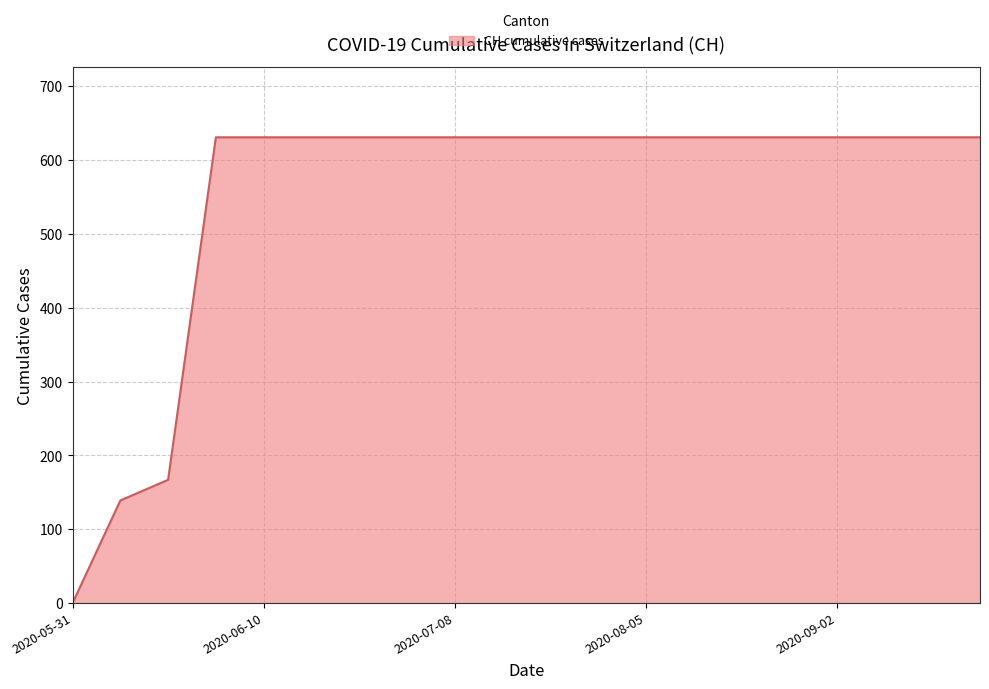

Reading left to right, extract all data points from this chart.

0	139	167	631	631	631	631	631	631	631	631	631	631	631	631	631	631	631	631	631